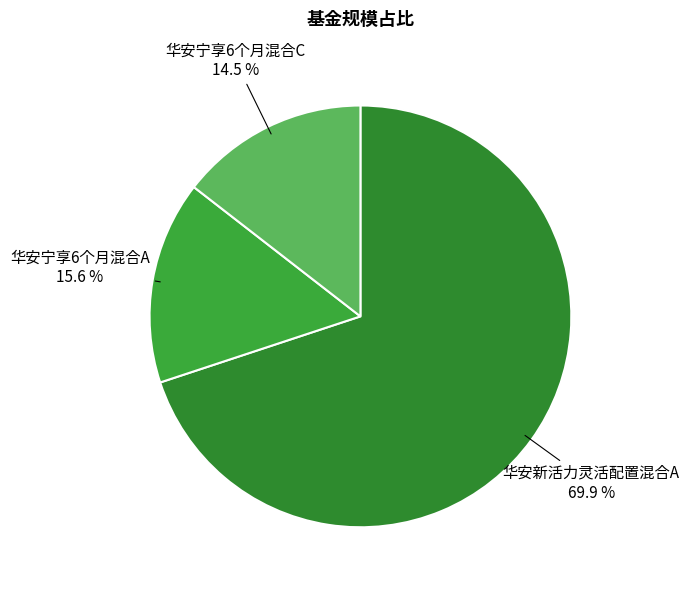

Which slice is the smallest?

华安宁享6个月混合C